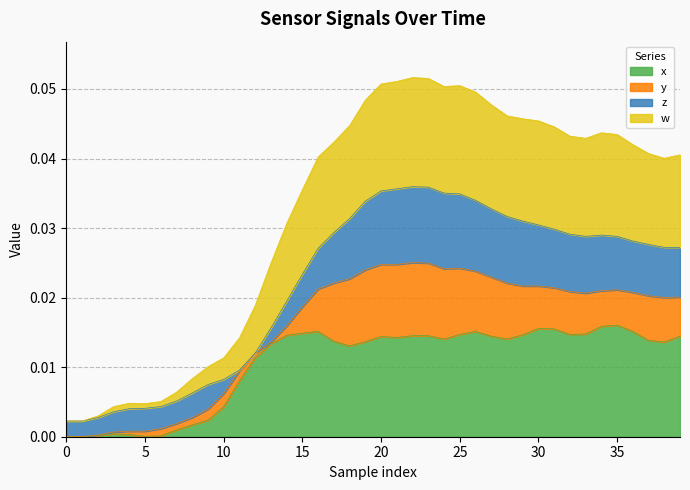

True or false: x has a value of 0.0 at 20.

False